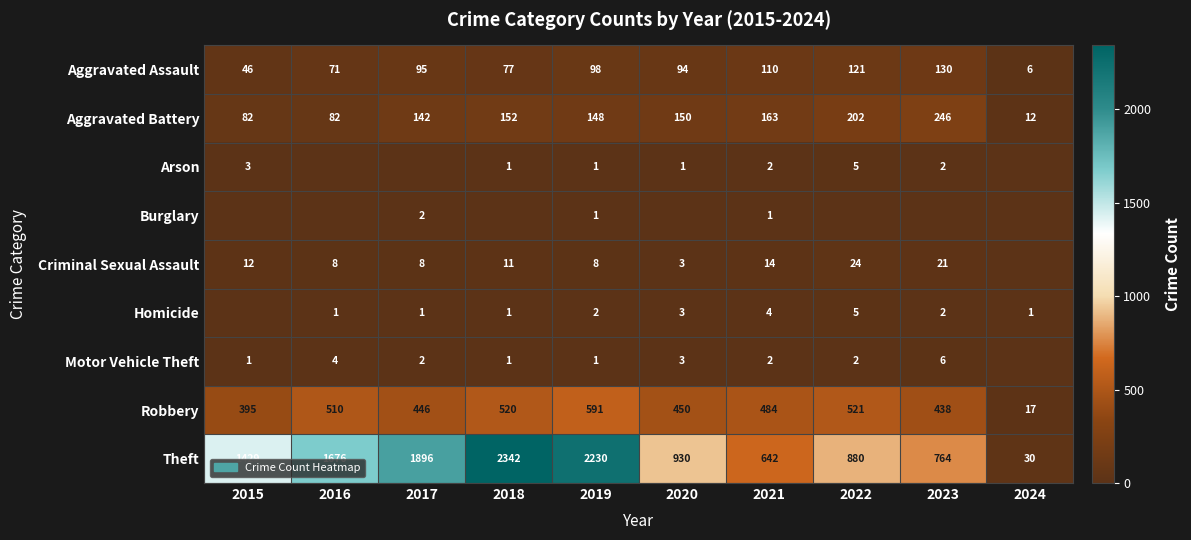

At how many categories does at least one series exceed 796?

7